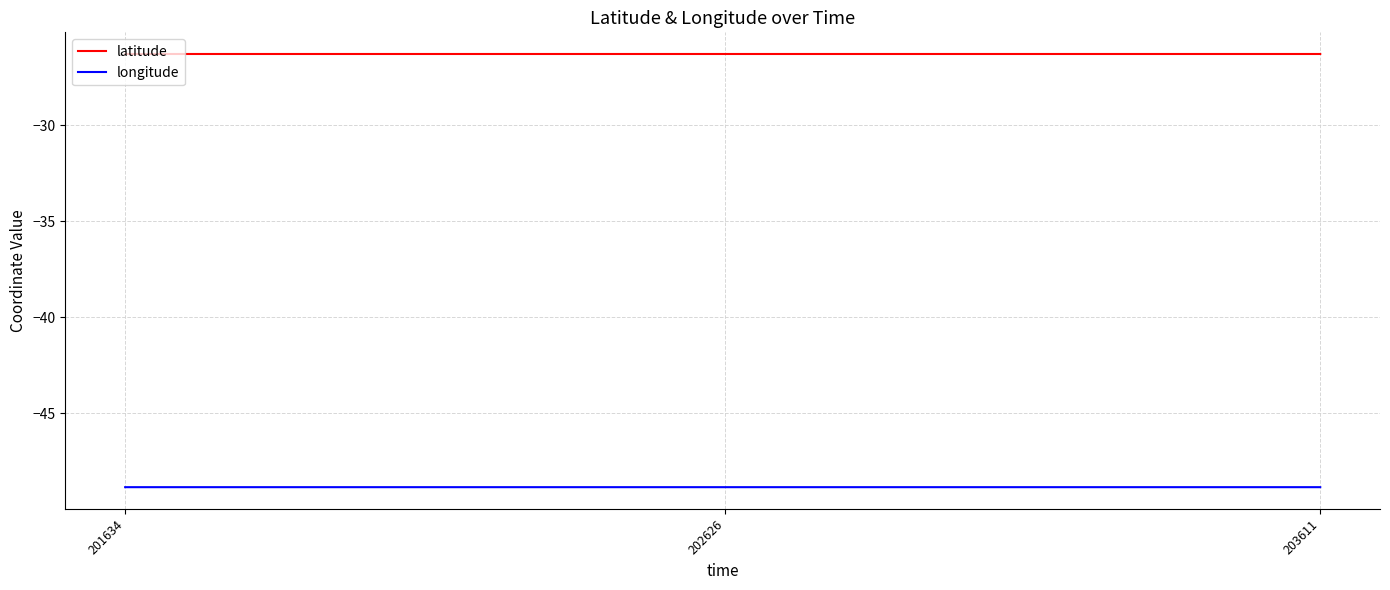

At 202626, list the series in order from smallest to largest.

longitude, latitude